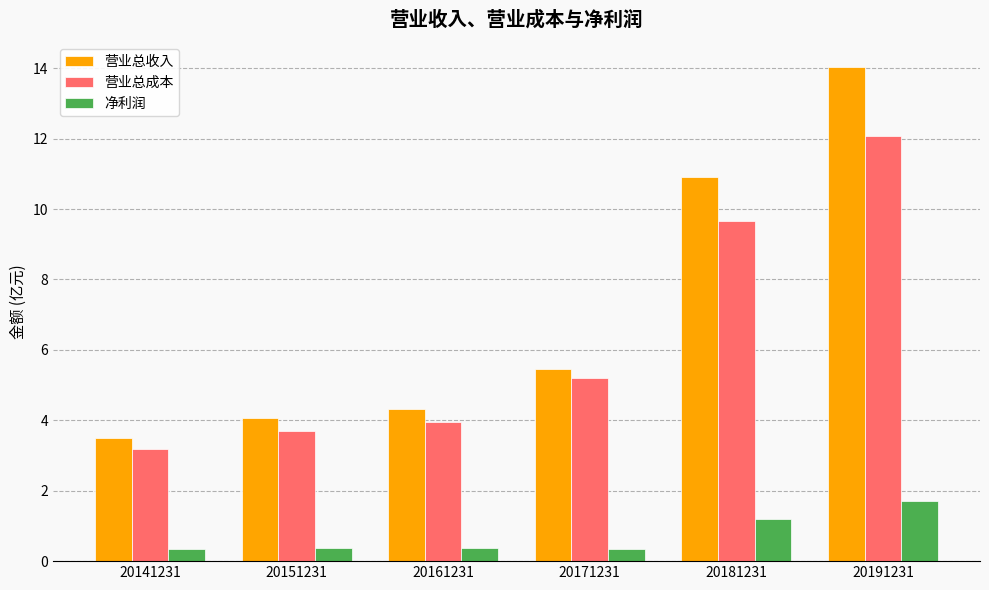

True or false: 净利润 has a value of 0.4 at 20161231.

True